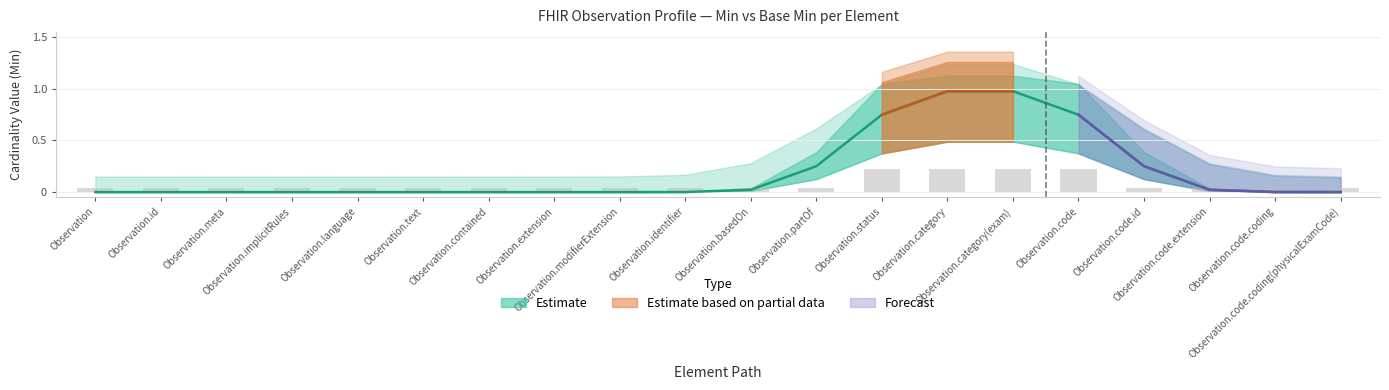

What position from the right is Observation.code?

5